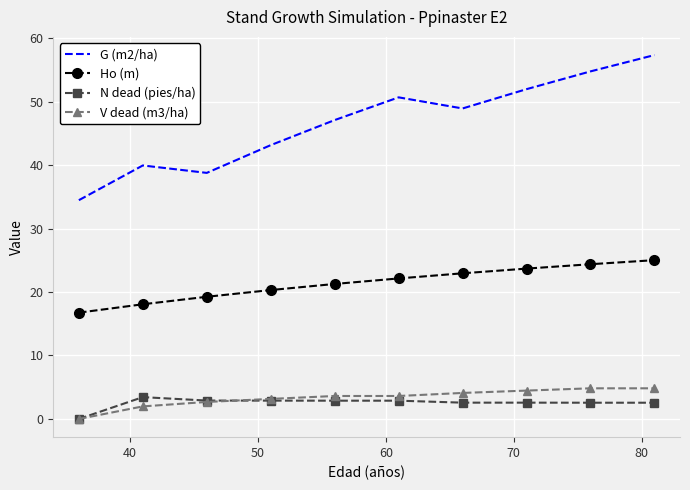

Which series has the largest range (max minus min)?

G (m2/ha)